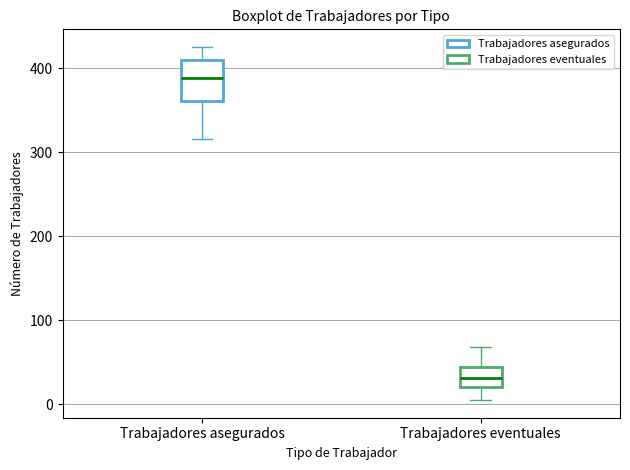

Where does the median line of the box for Trabajadores asegurados sit on the y-axis? The values are not printed on the chart, so give them approximately, as read against the axis.

390